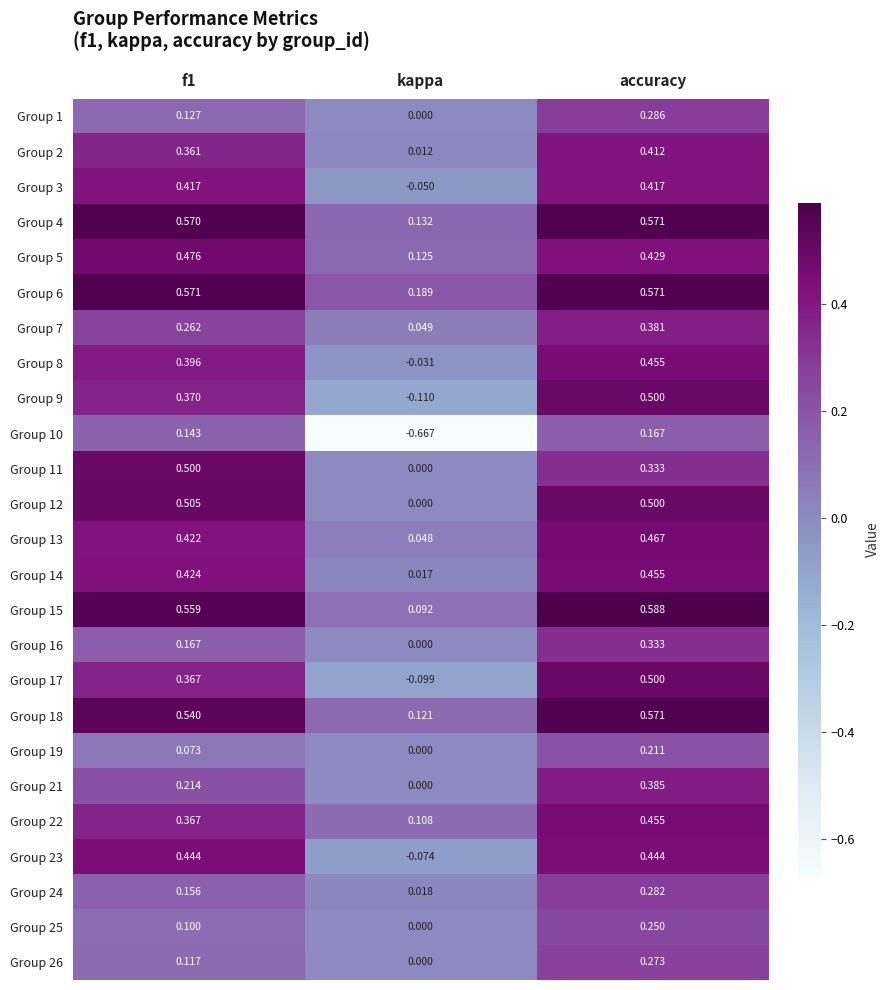

At which label does Group 7 reach its minimum?

kappa